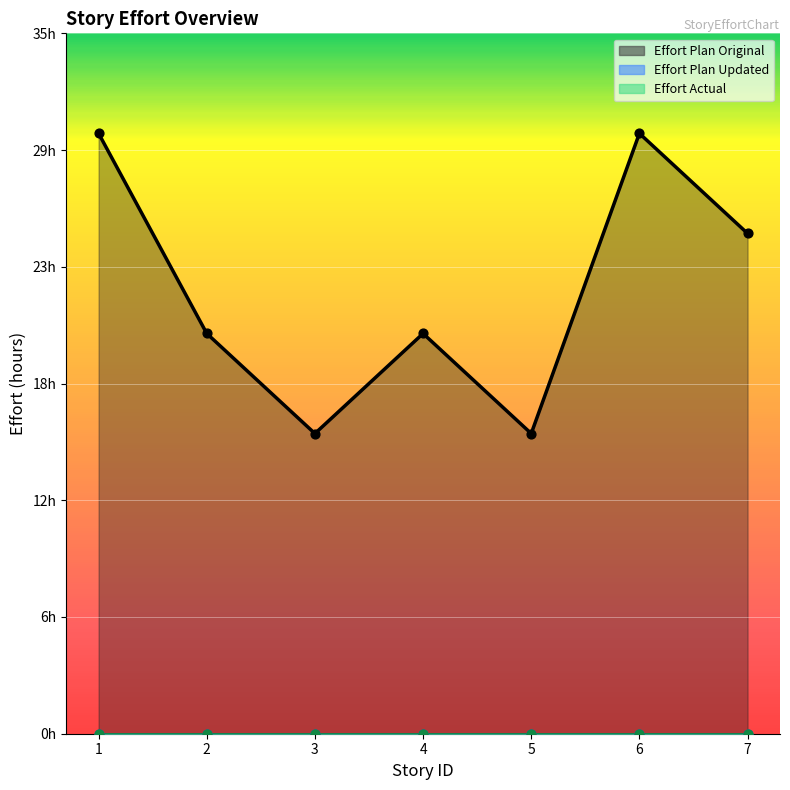

At which category is the sum across all series the highest?

1